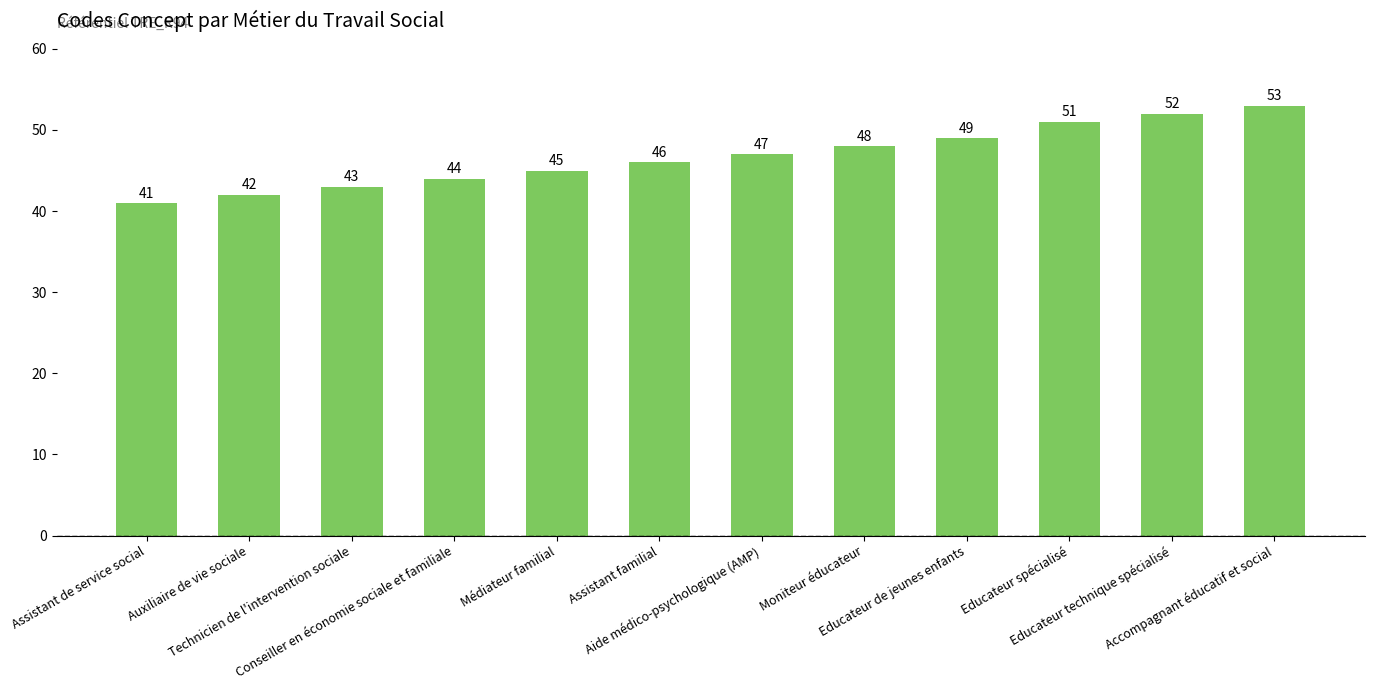

The value at Auxiliaire de vie sociale is 59. True or false?

False